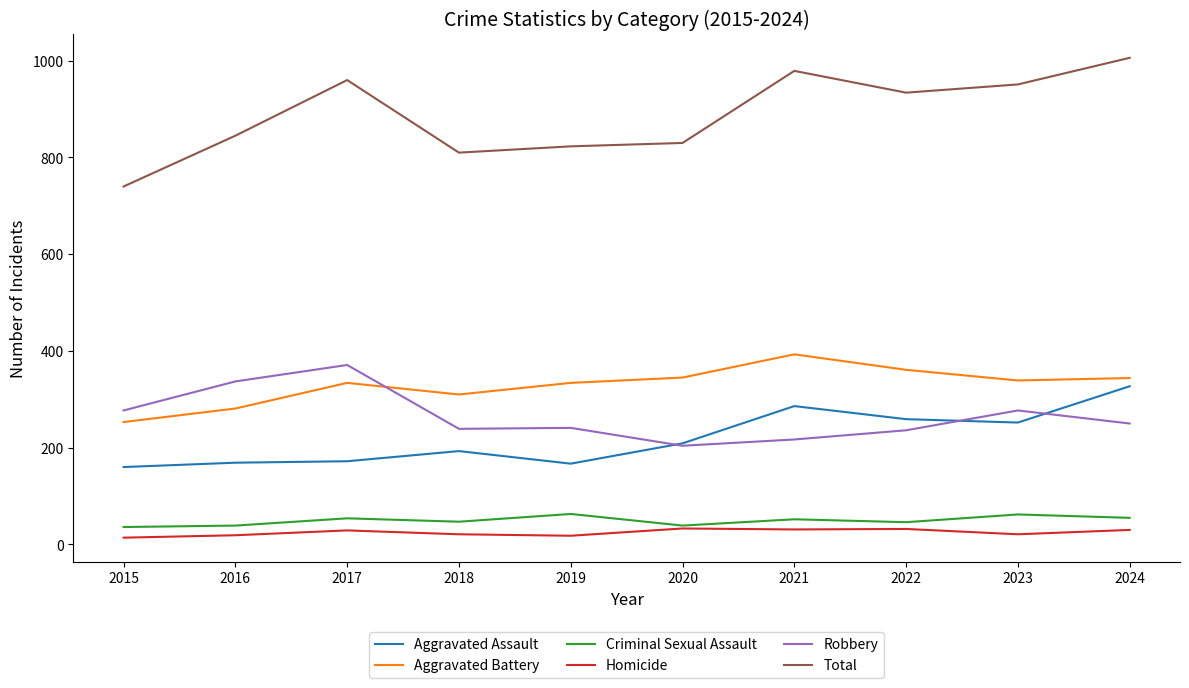

True or false: Homicide has a value of 33 at 2020.

True